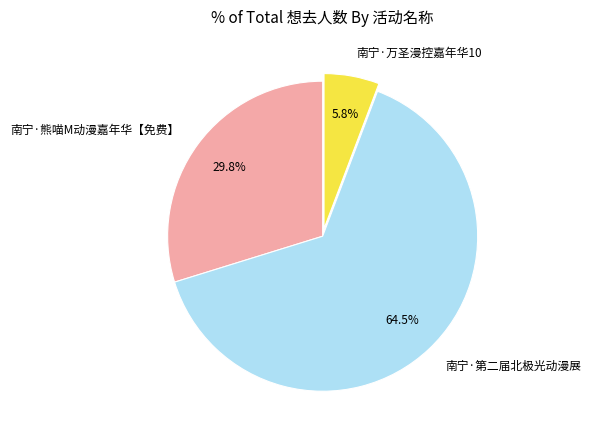

To the nearest percent, what is the average slice percentage?

33%